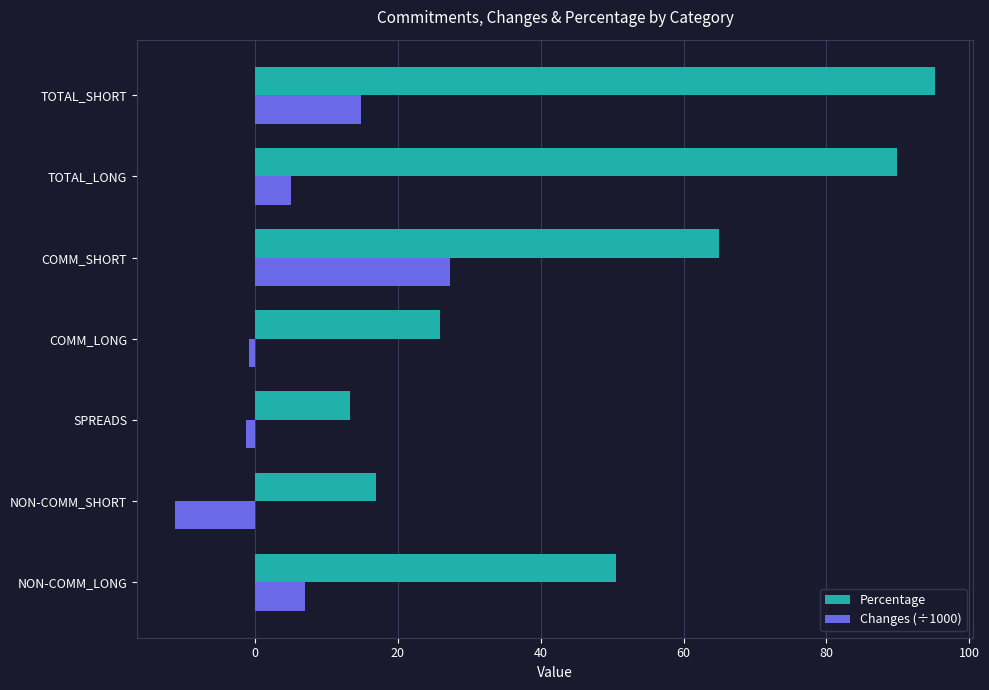

What is the total value across all series at NON-COMM_SHORT?

5.7